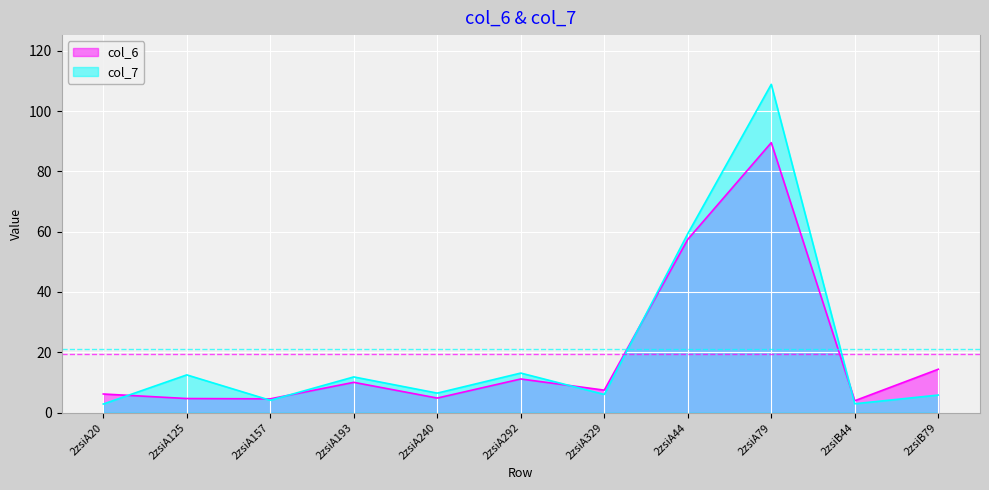

Where is col_7 nearest to the value 55?

2zsiA44